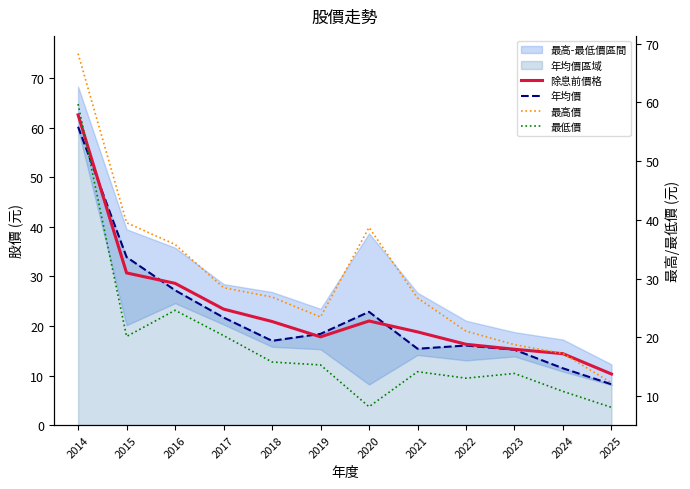

The value of 最高價 at 2014 is 117.6. True or false?

False